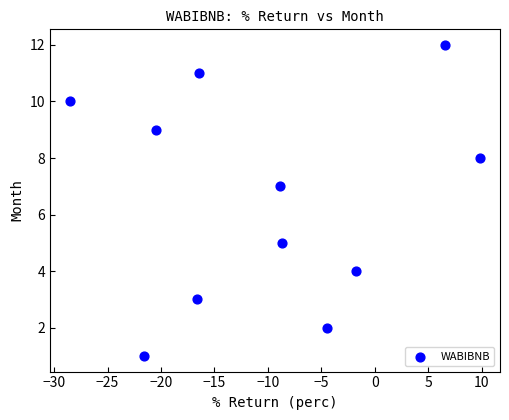

What is the range of Y values (max minus min)?

11